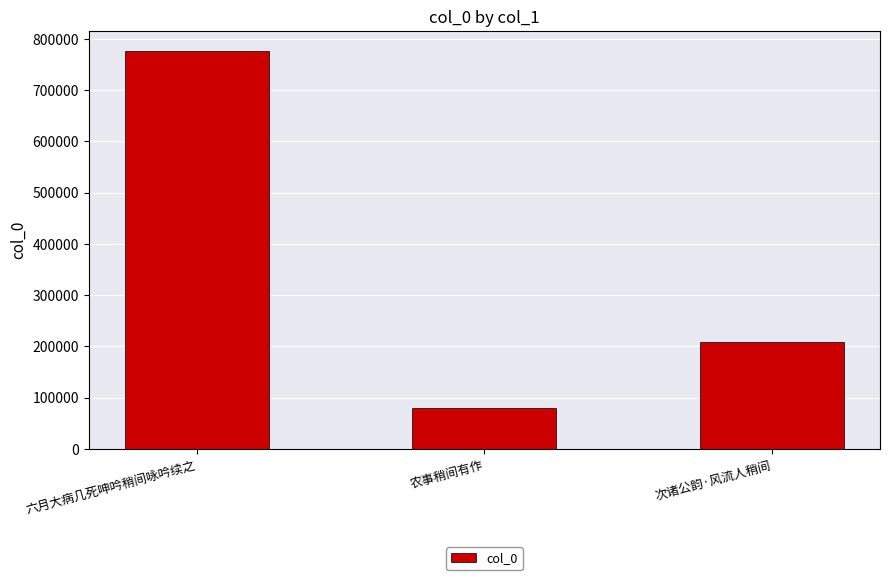

The chart shows a value of 80333 at 农事稍间有作. True or false?

True